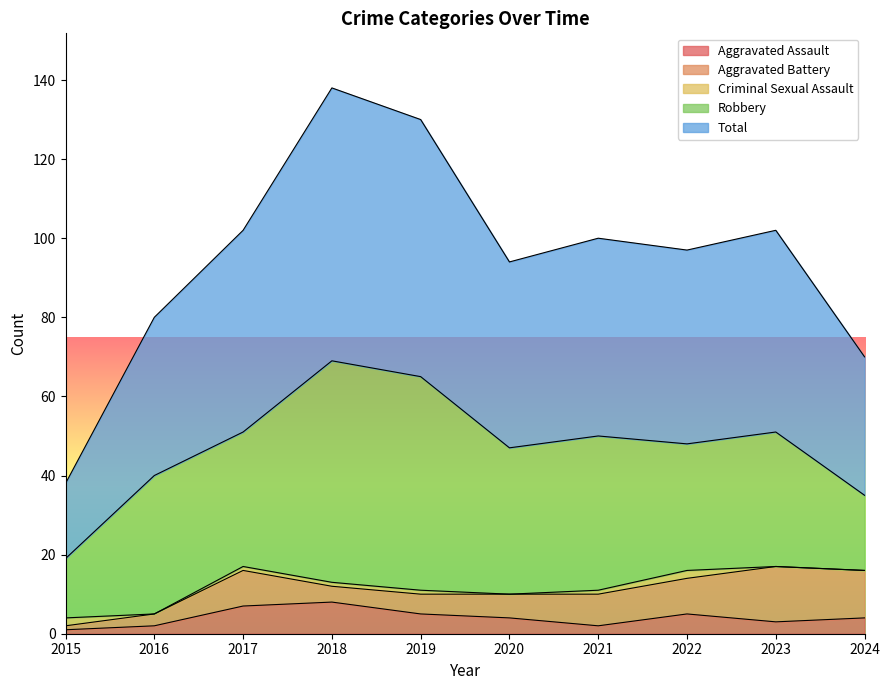

What is the total value across all series at 2021?

100